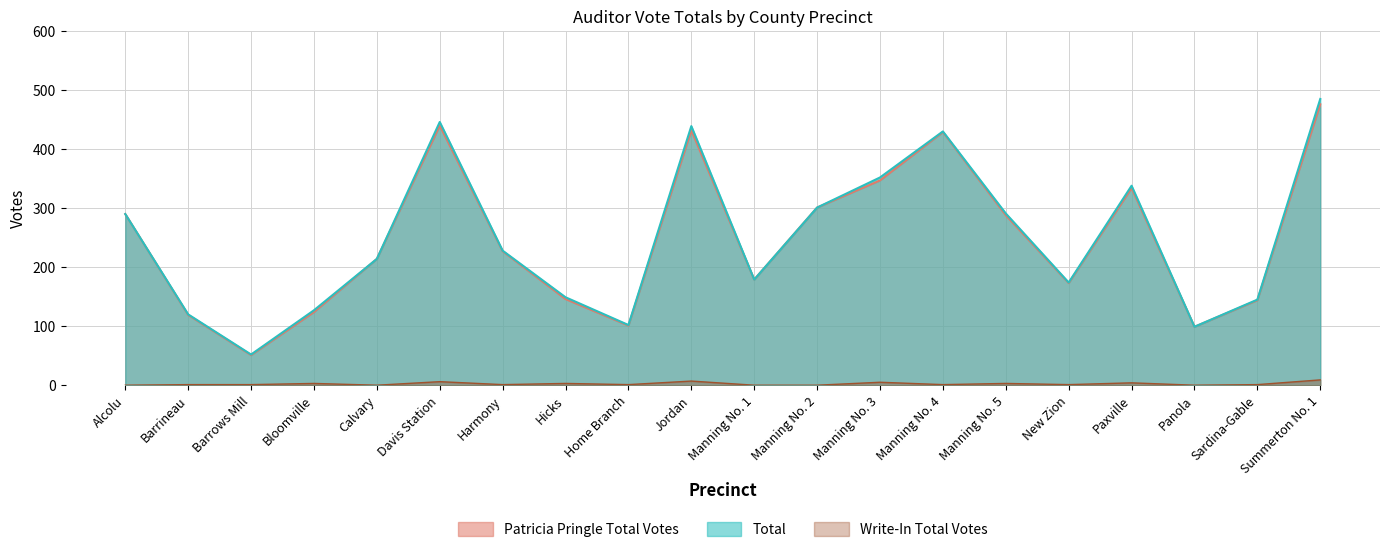

What is the sum of all Write-In Election Day values?

47